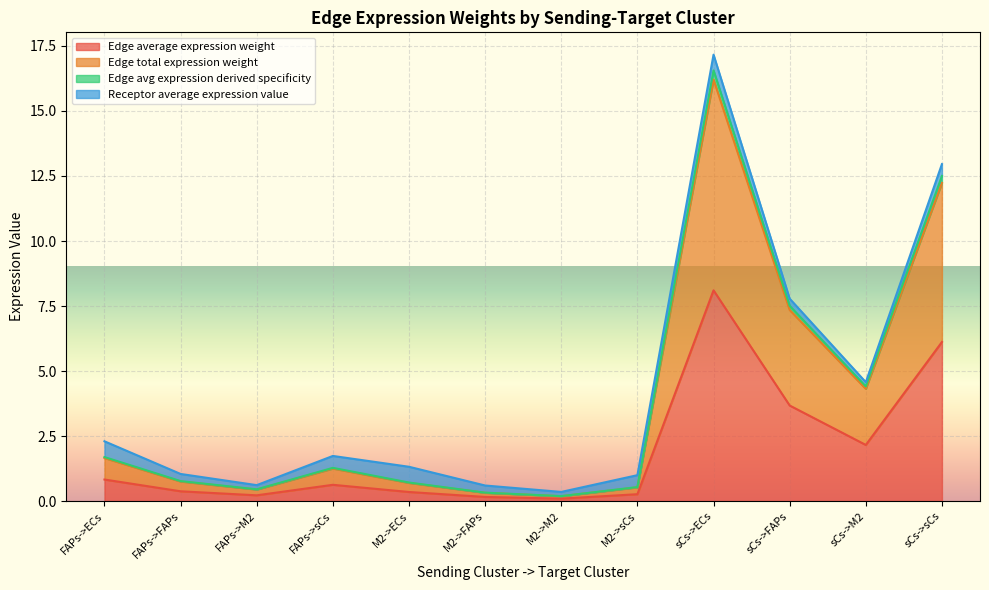

True or false: Edge total expression weight has more than 1 points higher than both neighbors.

True